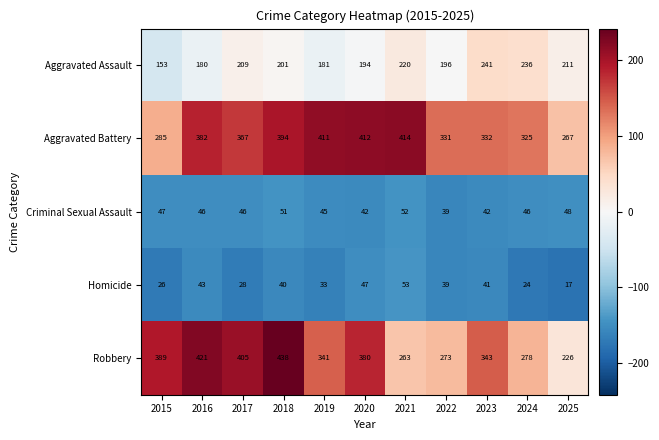

Which series has the largest total across all categories?

Aggravated Battery